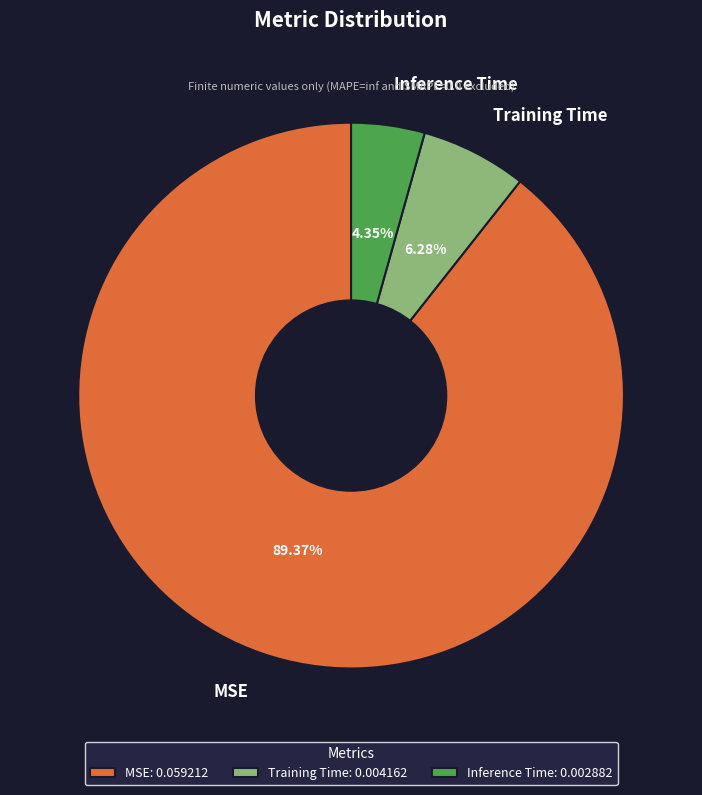

Rank the categories by value from lowest to highest.

Inference Time, Training Time, MSE